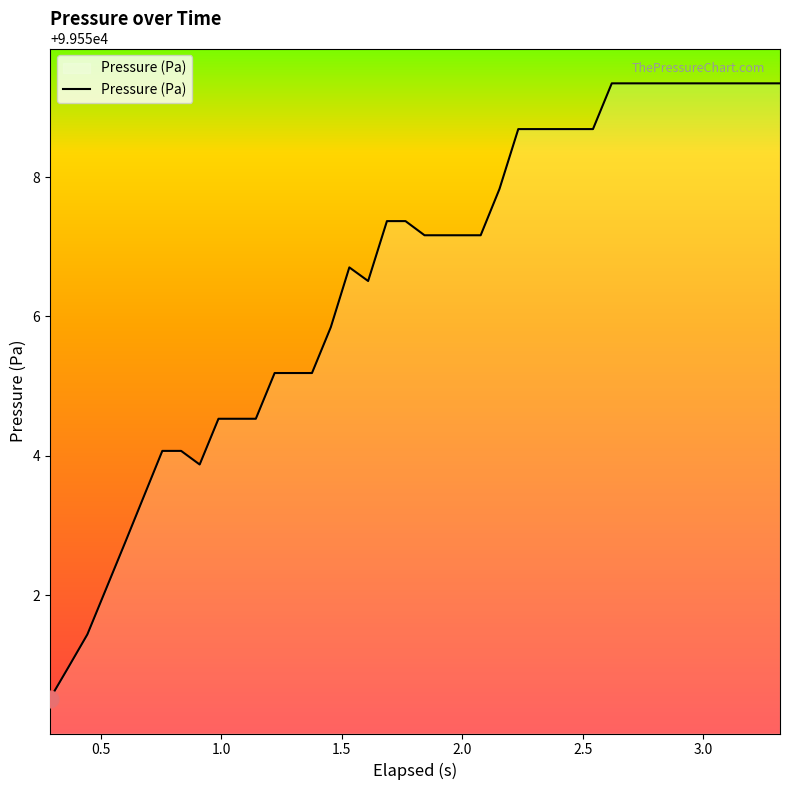

What is the maximum value shown in the chart?

99559.3